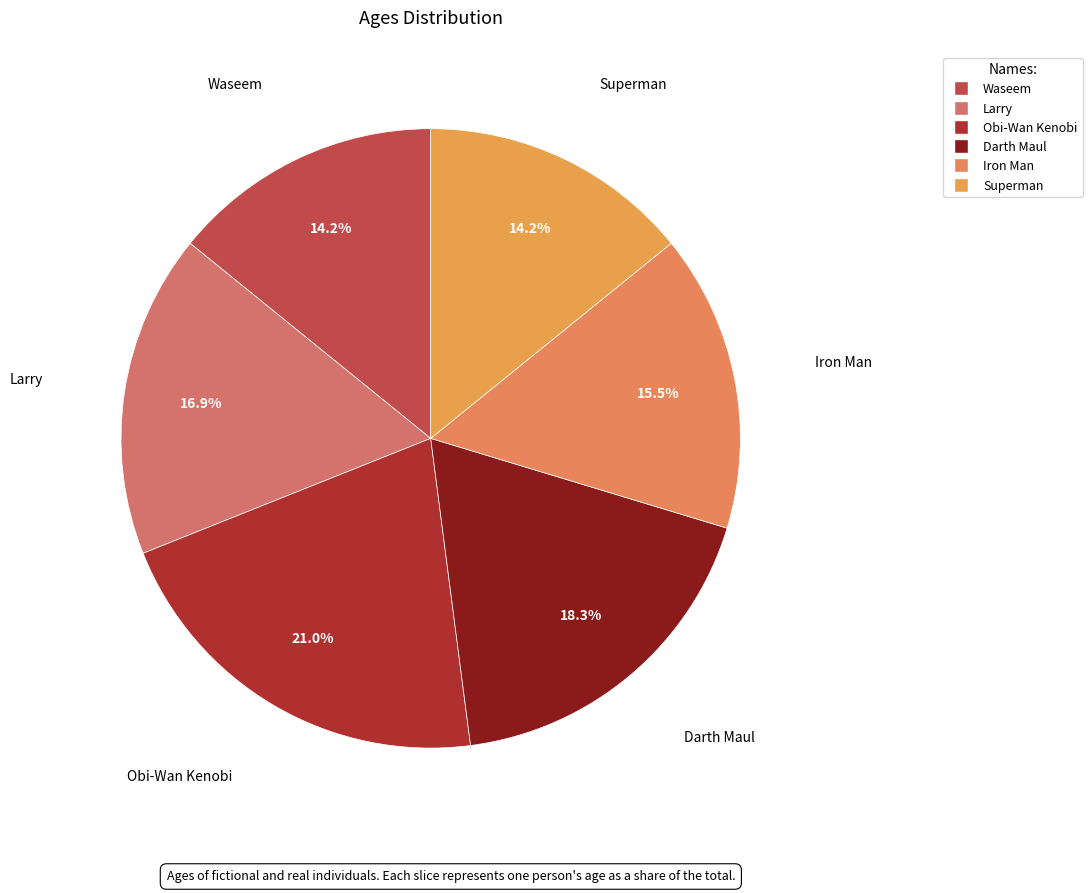

To the nearest percent, what is the difference between the Superman and Darth Maul slice percentages?

4%